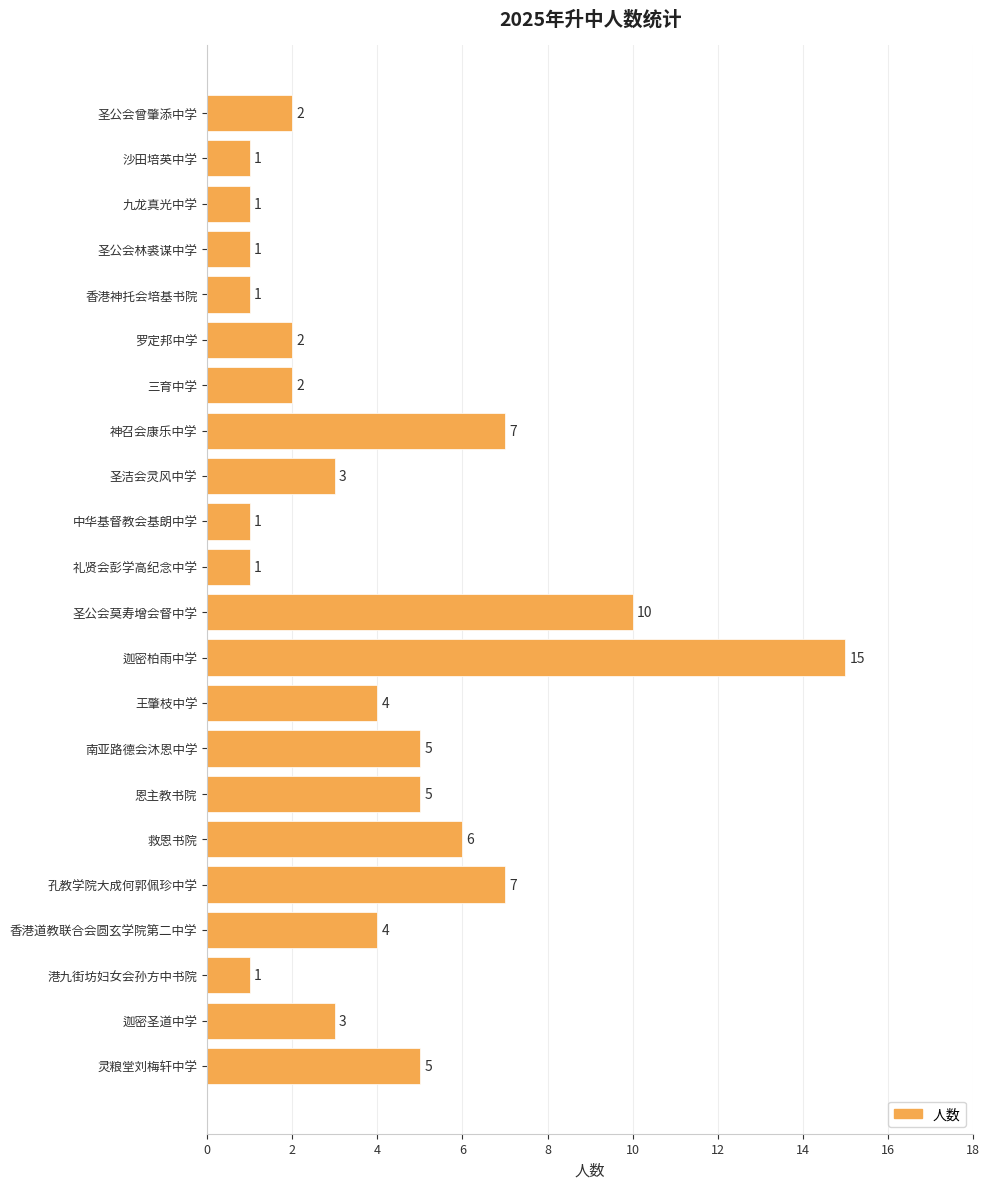

What is the smallest value displayed?

1